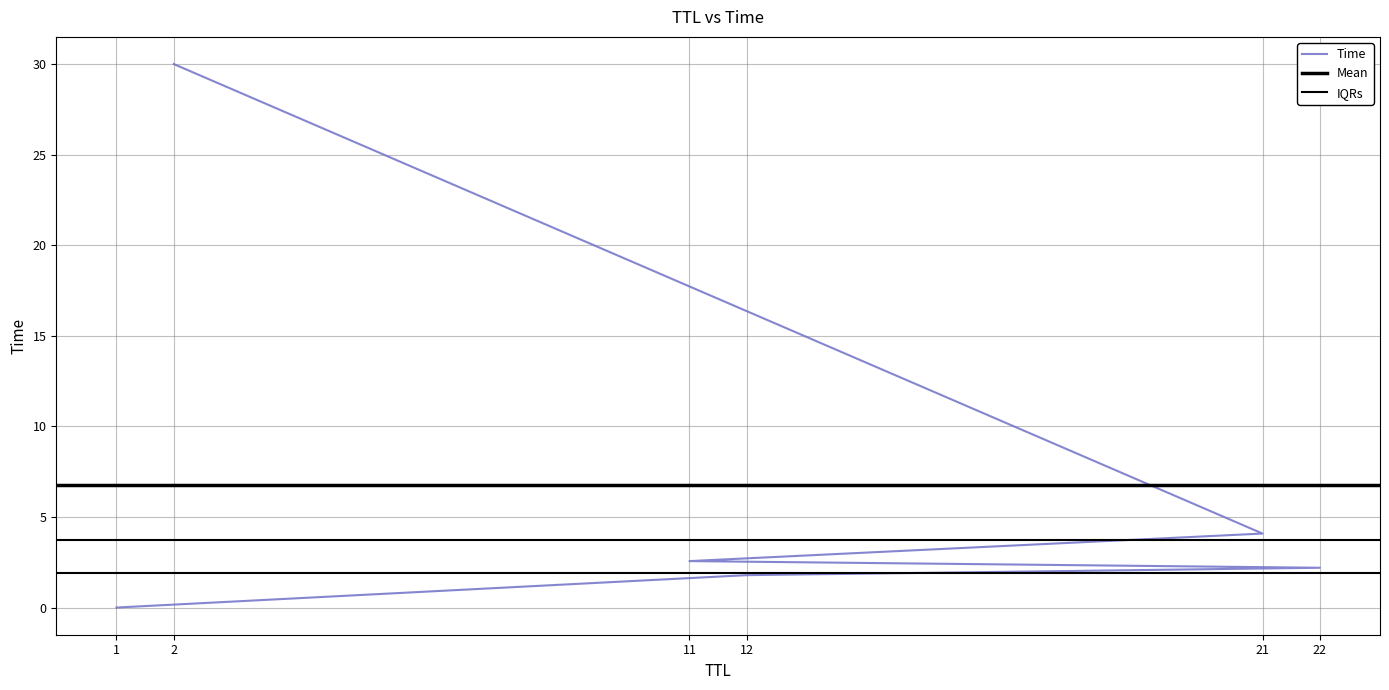

How many data points does each series have?

6